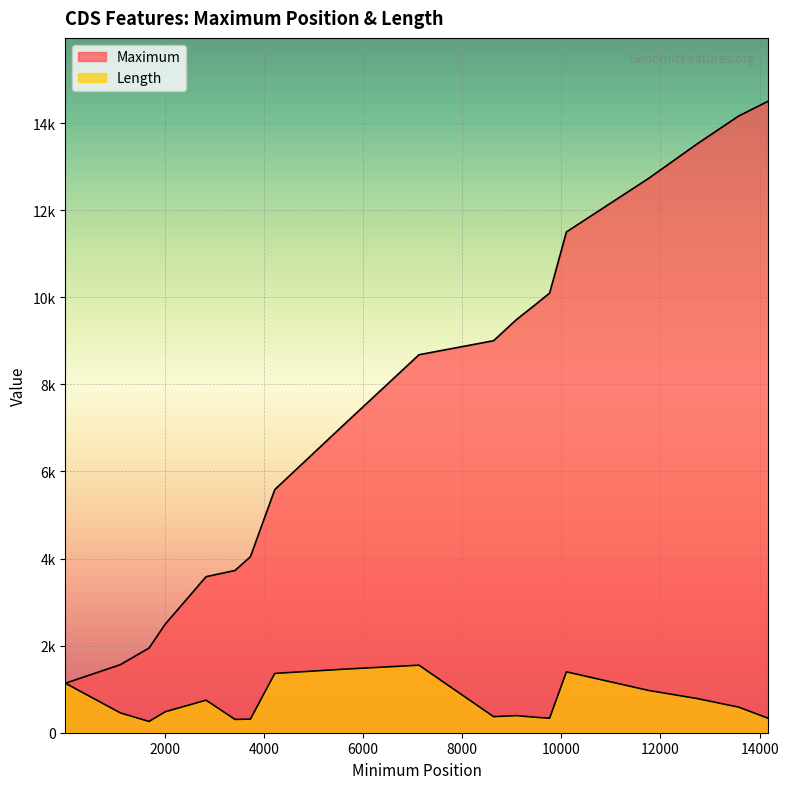

What is the maximum value for Length?

1551